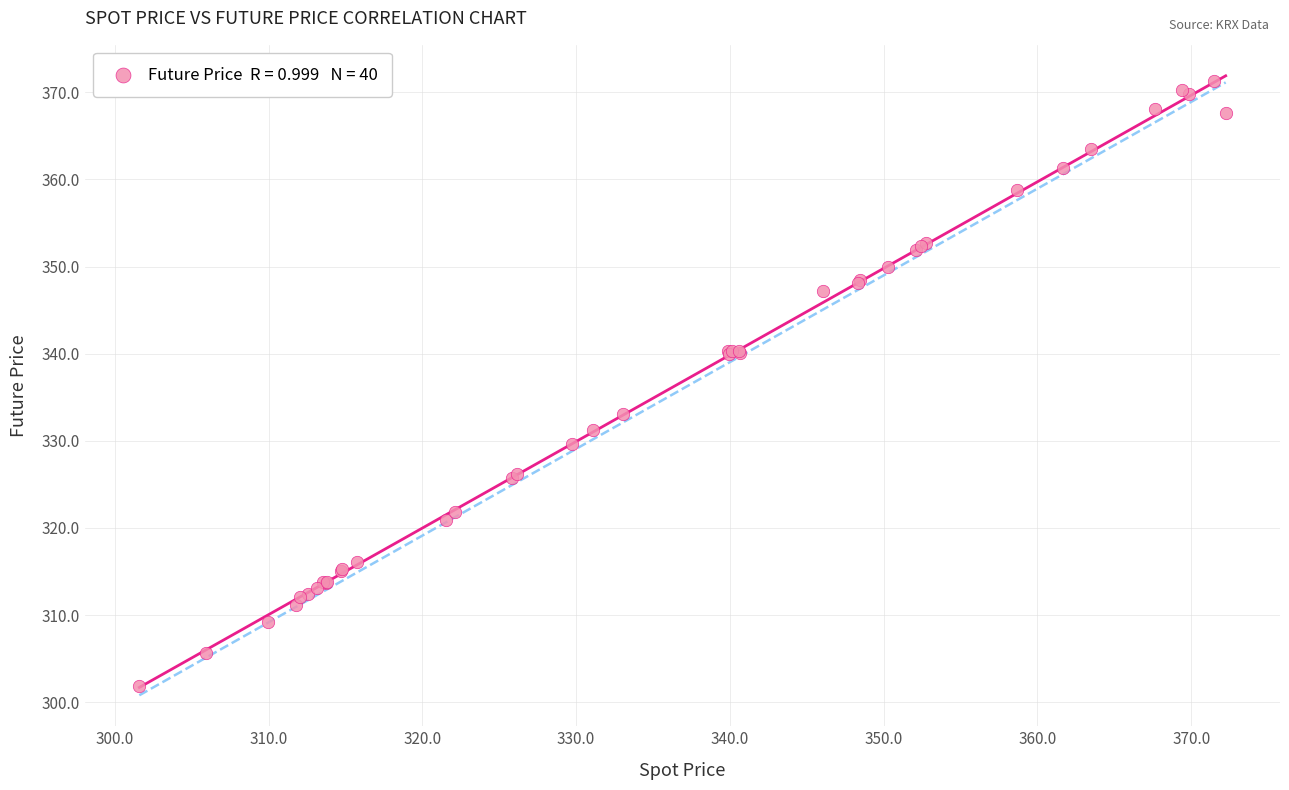

What Y value in the scatter plot is closest to 336?

333.1